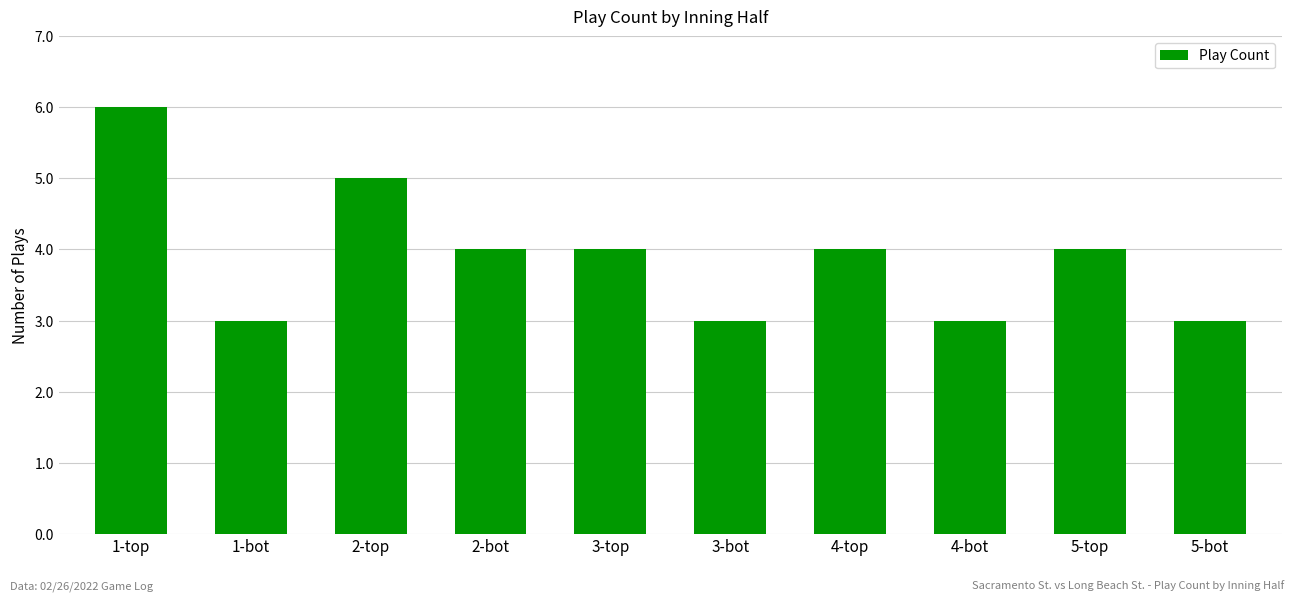

How many bars are there in total?

10